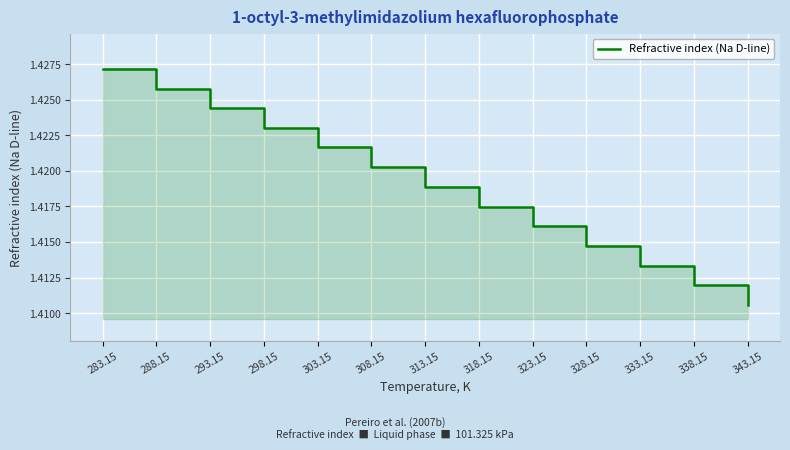

Which has a higher value, 323.15 or 328.15?

323.15